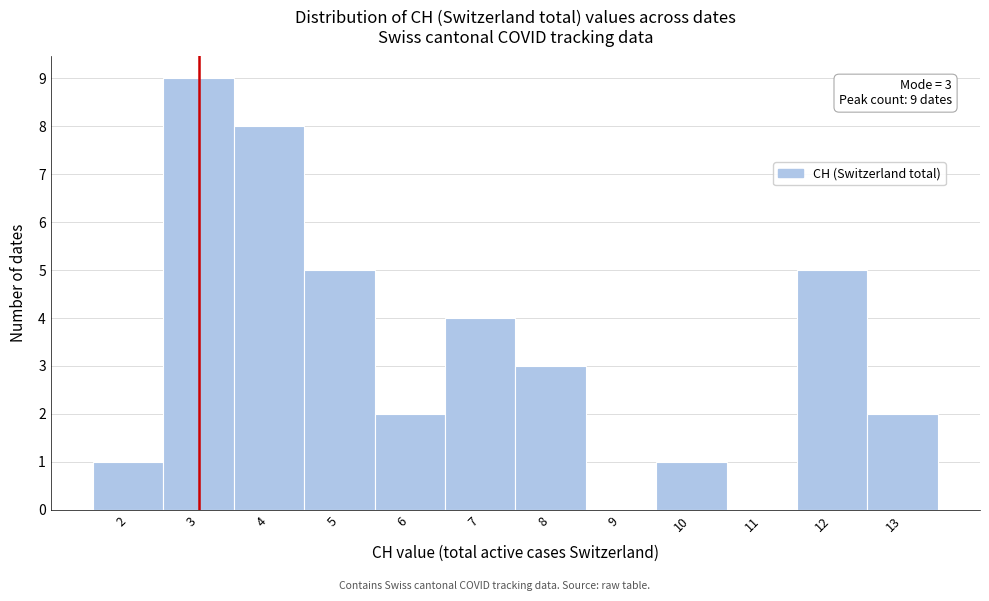

Which range on the x-axis has the tallest bar?

2.5 to 3.5